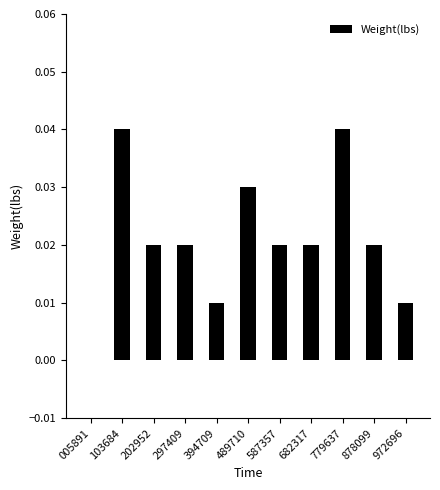

True or false: the data shows 0.0 at 682317.

True